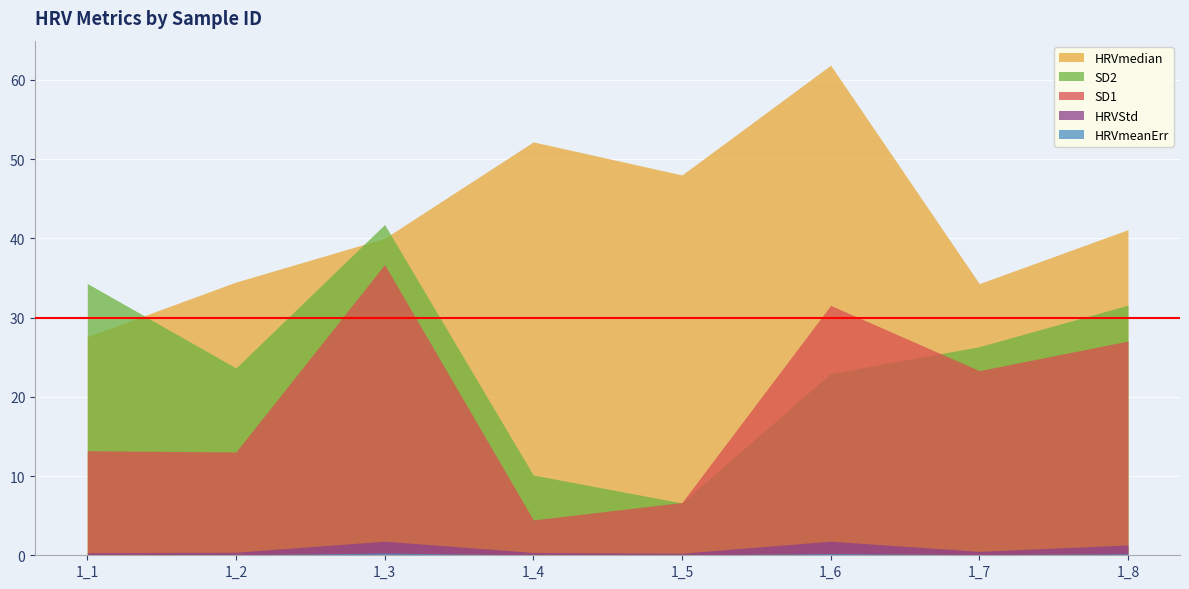

At 1_7, list the series in order from smallest to largest.

HRVmeanErr, HRVStd, SD1, SD2, HRVmedian